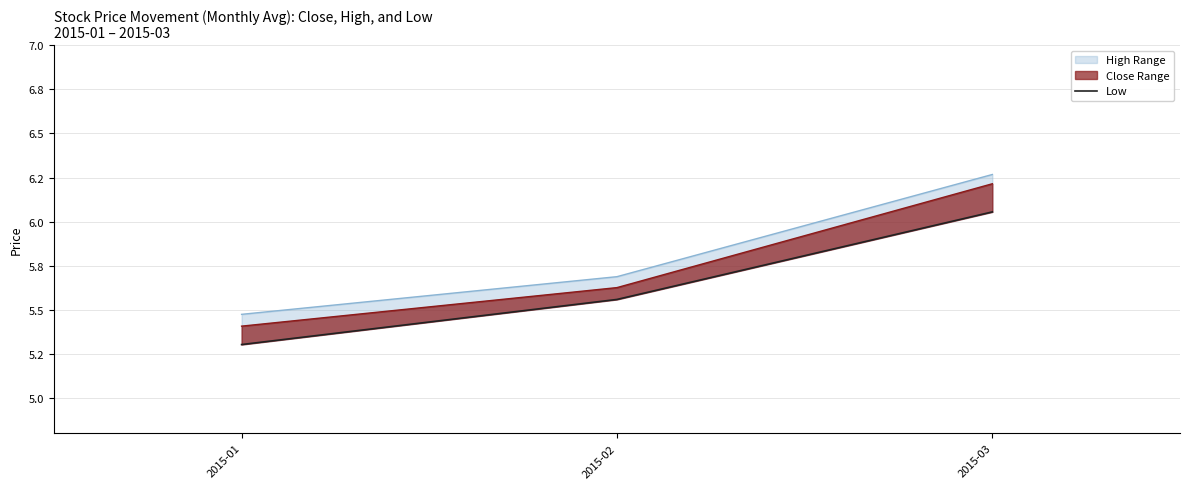

Between 2015-03 and 2015-02, which is larger?

2015-03